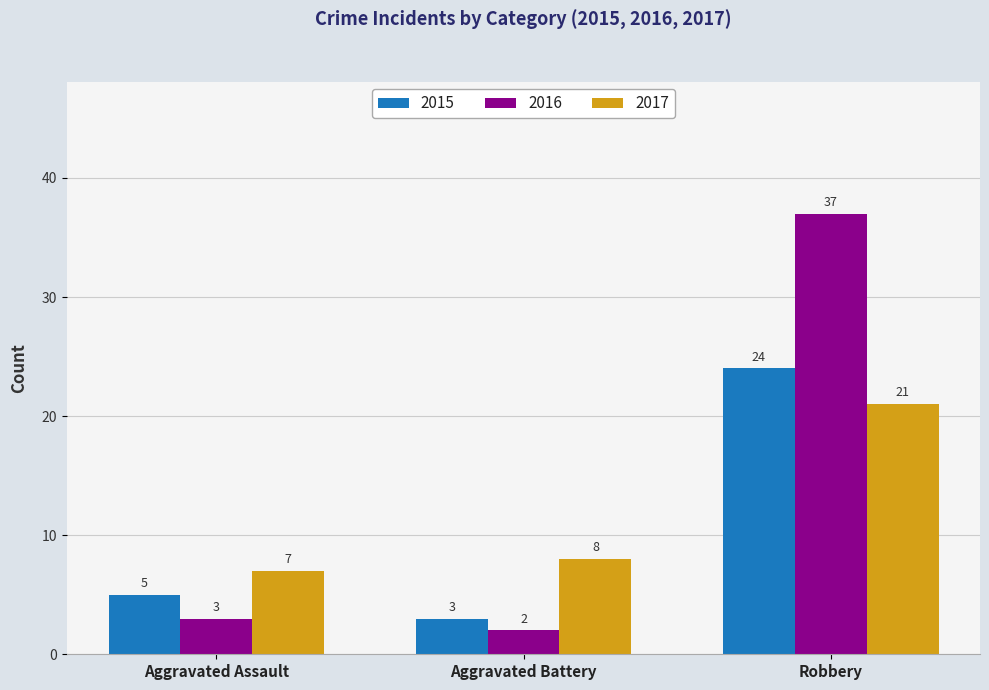

What is the total value across all series at Aggravated Assault?

15